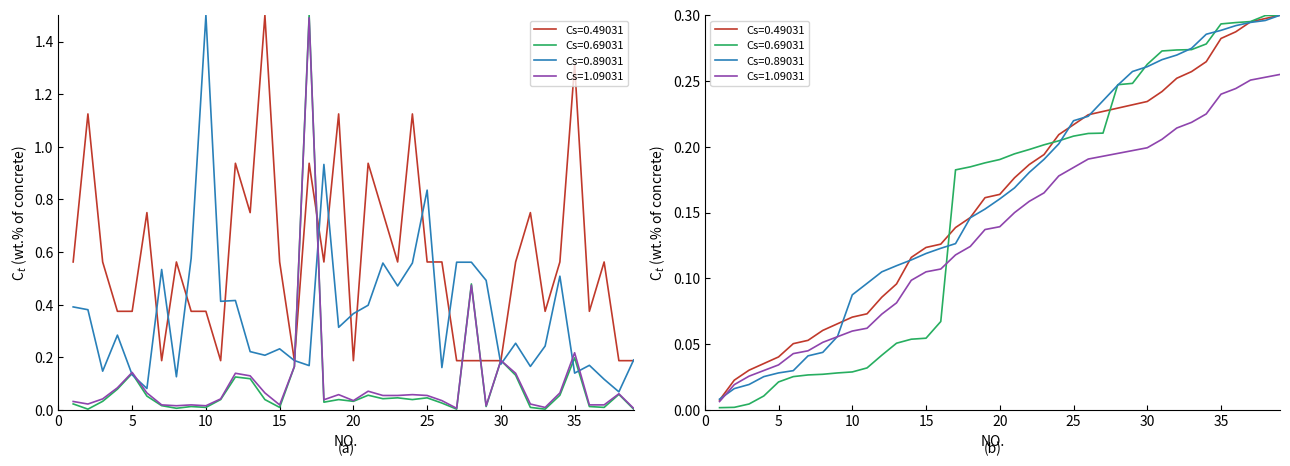

What is the greatest value displayed?

1.5